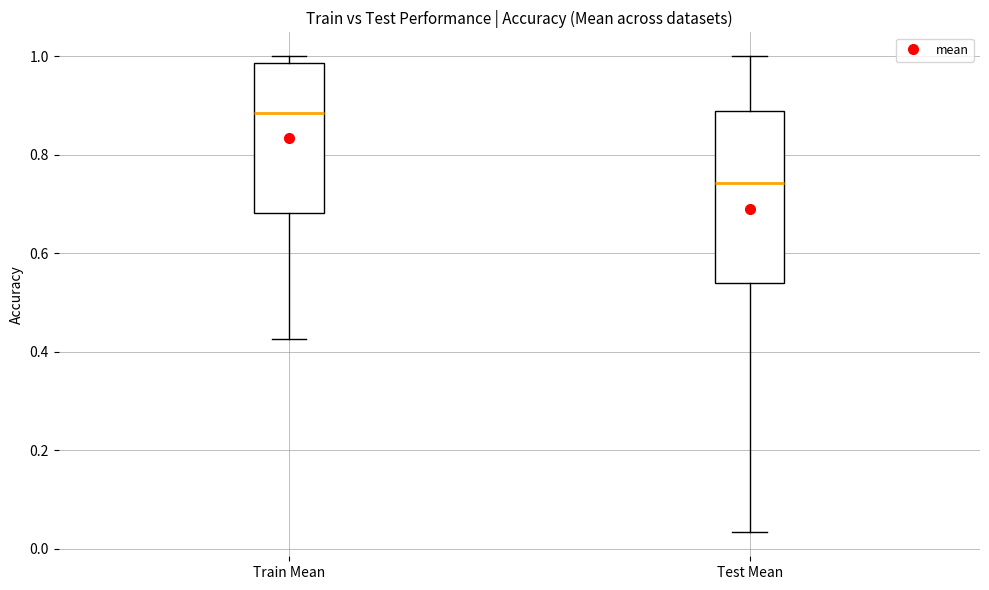

Comparing the boxes themselves (not the whiskers), which one is the tallest?

Test Mean